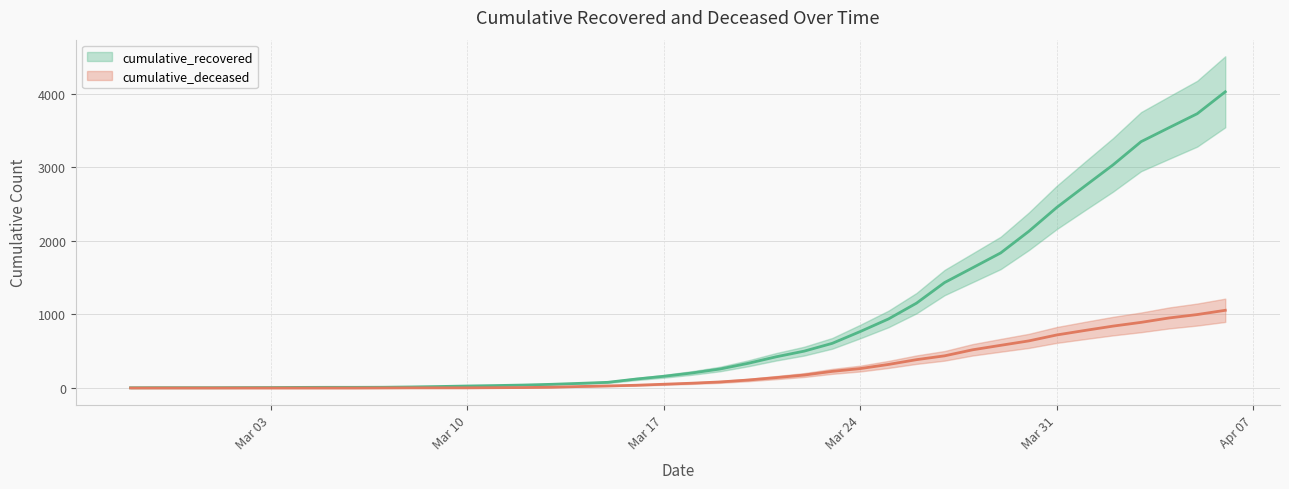

Rank the series by their maximum value, from highest to lowest.

cumulative_recovered, cumulative_deceased